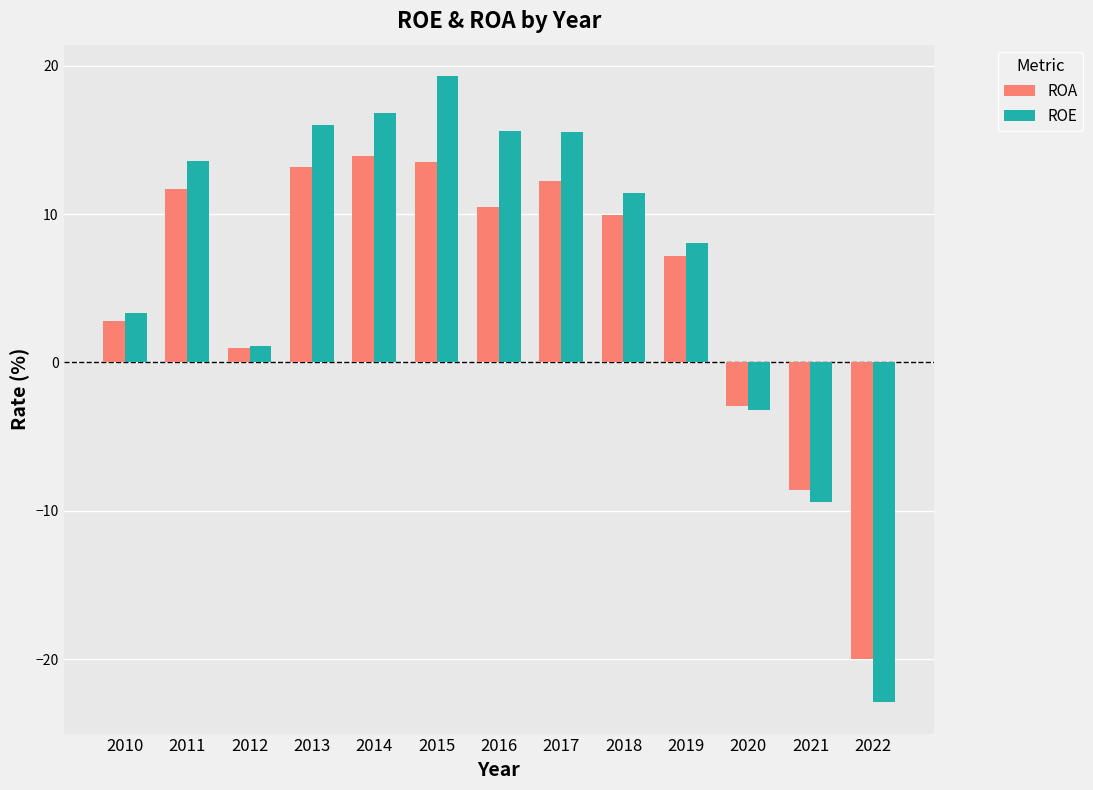

What value does the ROA series have at 2015?

13.5